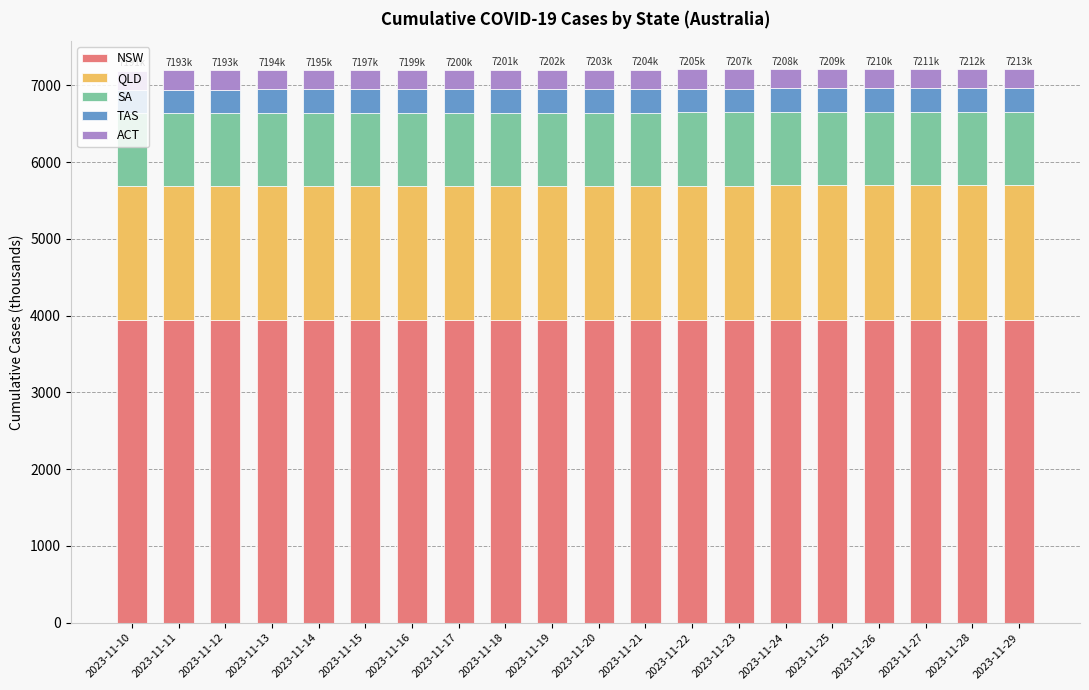

How many bars are there in total?

20